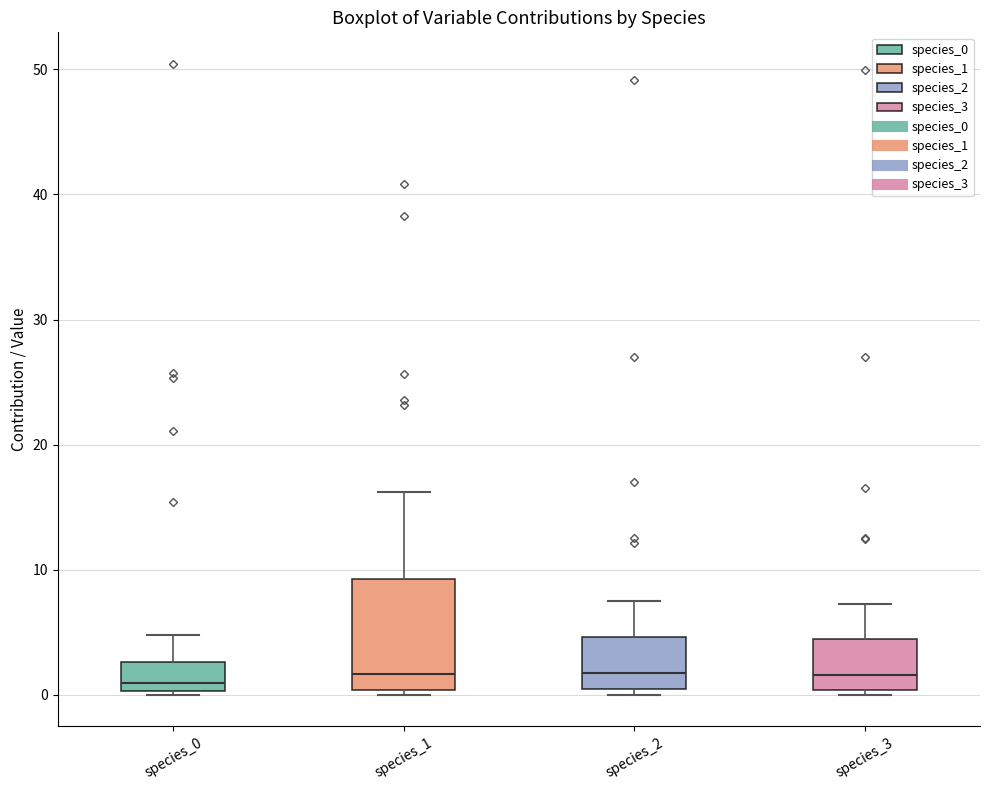

Reading left to right, transcribe this box plot: for each box, give where its median line is, the range the box spans, and where its two whiskers end, as read against the y-axis. The values are not printed on the chart, so give them approximately, as read against the axis.

species_0: median 1, box 0 to 3, whiskers 0 to 5
species_1: median 2, box 0 to 9, whiskers 0 (just below the box's lower edge) to 16
species_2: median 2, box 0 to 5, whiskers 0 (just below the box's lower edge) to 7
species_3: median 2, box 0 to 4, whiskers 0 (just below the box's lower edge) to 7